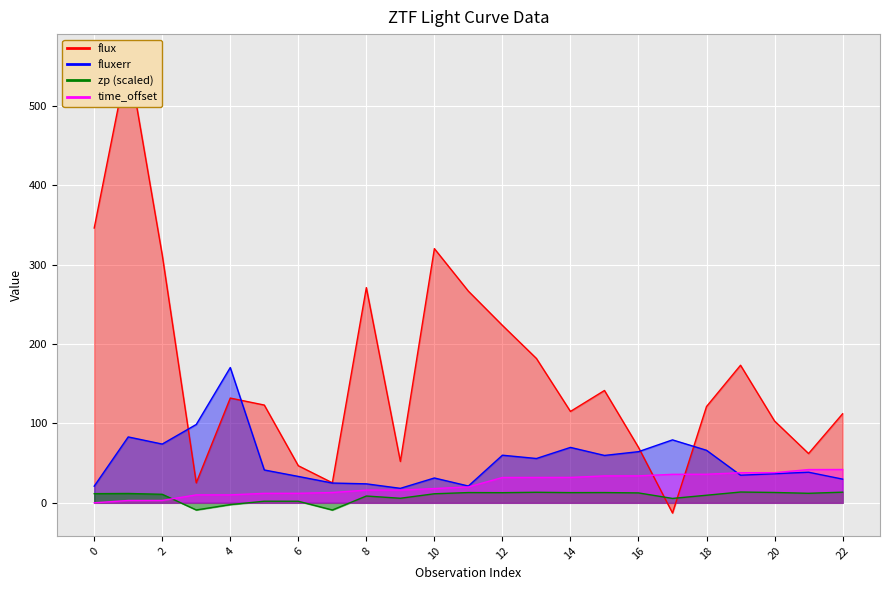

The time_offset series shows 16.0 at 9. True or false?

True